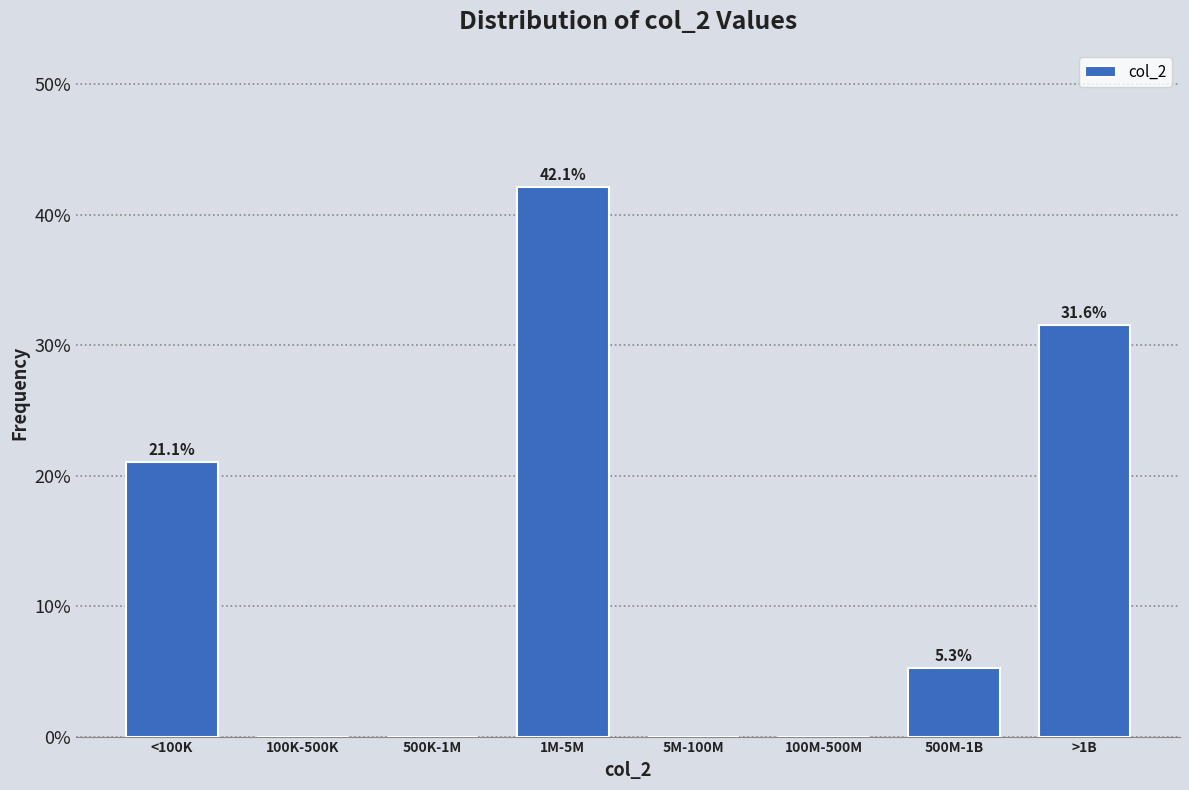

Reading right to left, transcribe all the data shown in this chart.

>1B=31.6	500M-1B=5.3	100M-500M=0.0	5M-100M=0.0	1M-5M=42.1	500K-1M=0.0	100K-500K=0.0	<100K=21.1